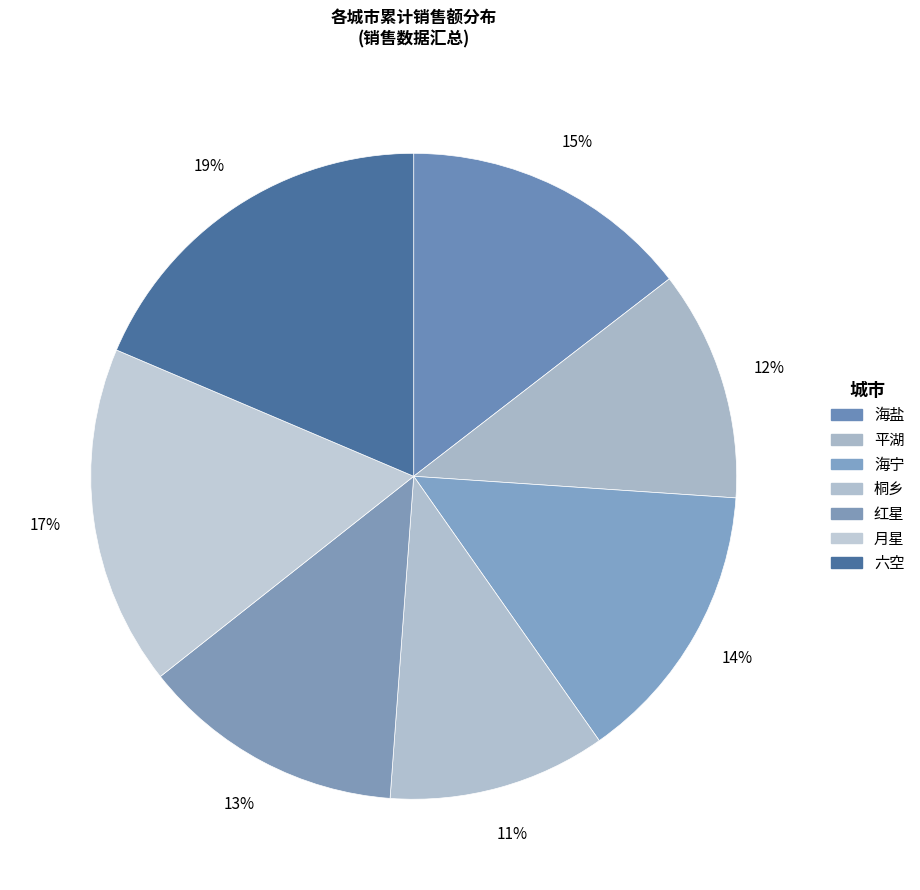

How many segments does this pie chart have?

7